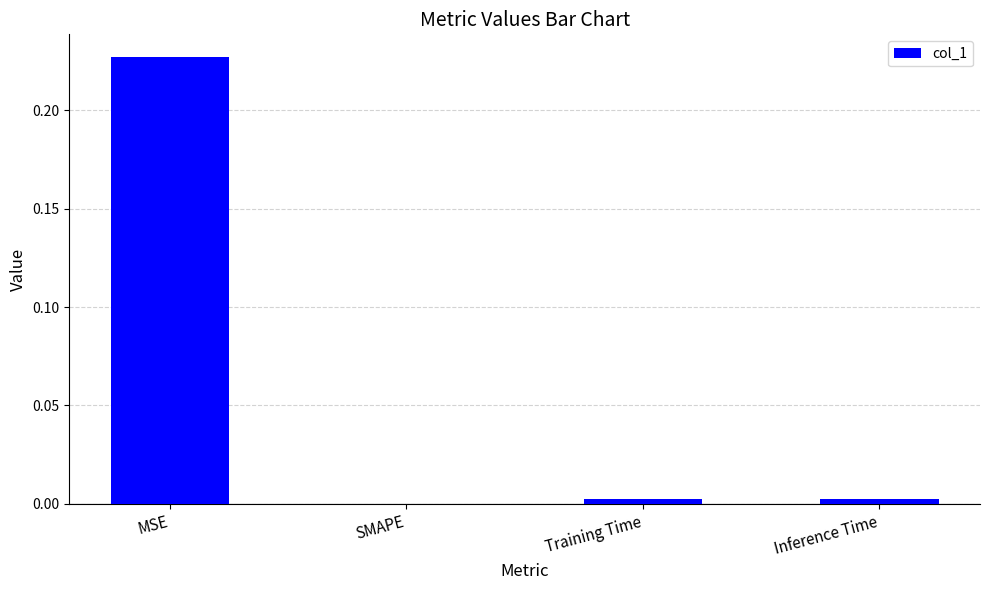

Between MSE and Training Time, which is larger?

MSE